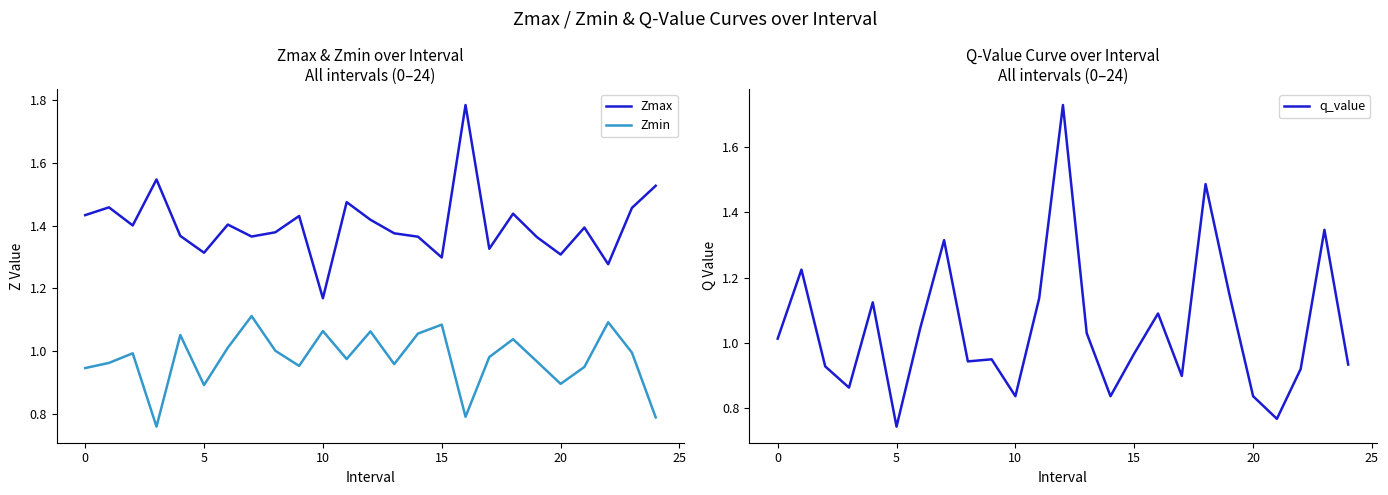

Between 13 and 22, which series saw the biggest shift?

Zmin